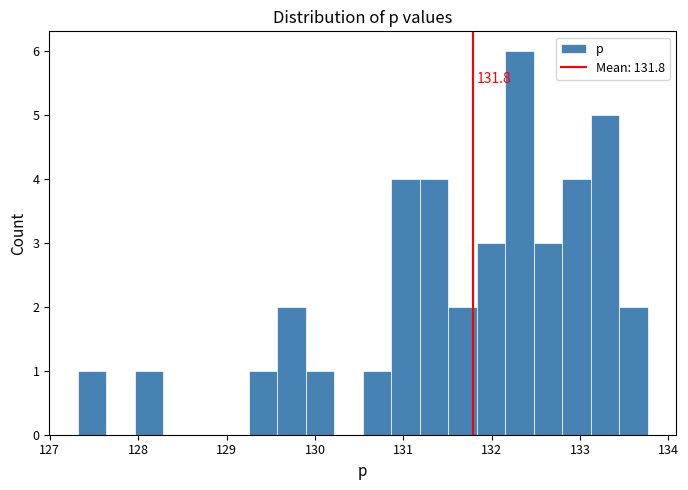

Around what value on the x-axis is the tallest bar? Give the approximate position of its centre, as read against the axis.

132.3